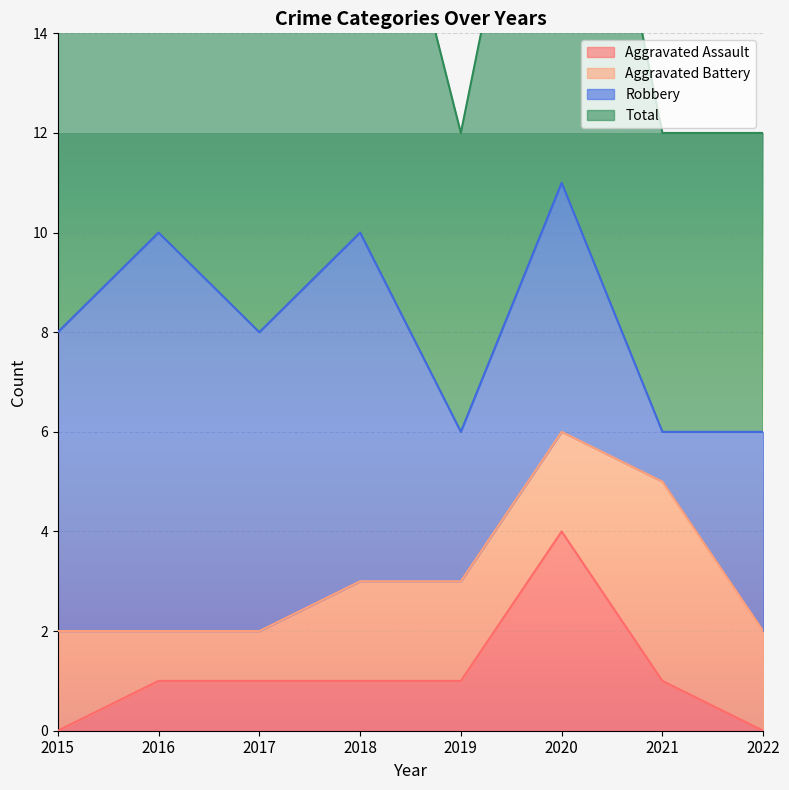

What is the difference between the second highest and second lowest values in the Total series?

4